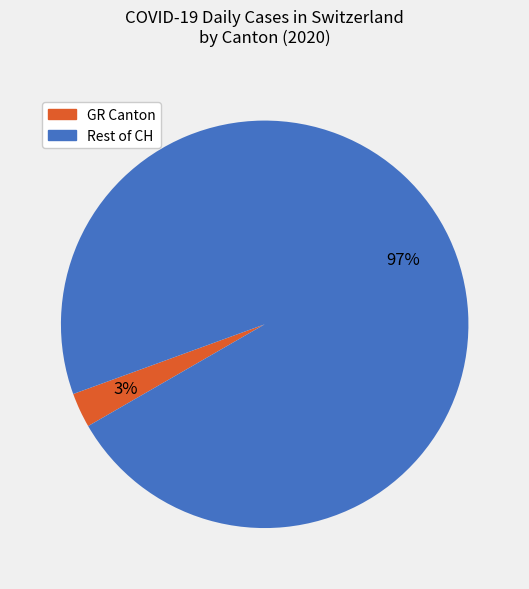

How many slices are in this pie chart?

2